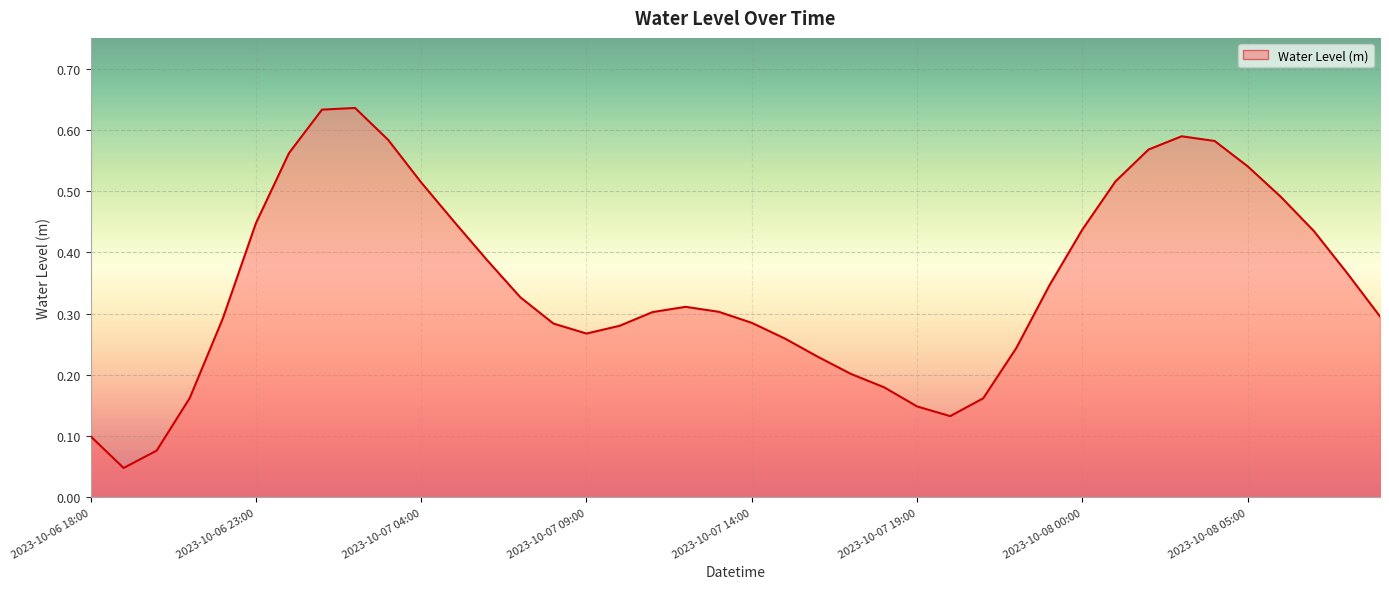

Does the chart have visible grid lines?

Yes